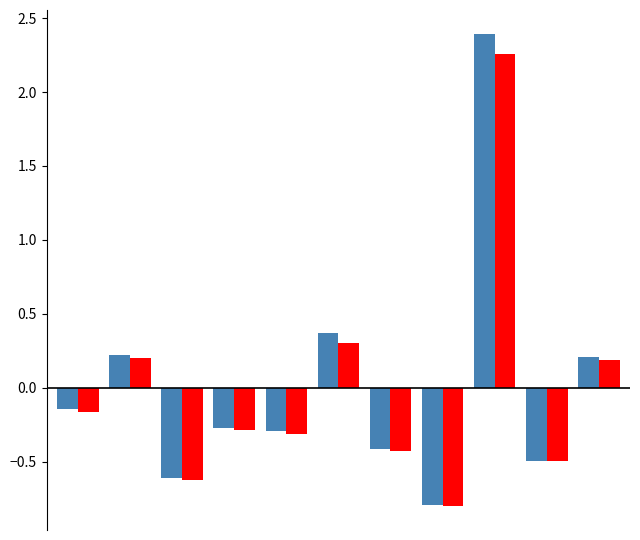

What is the greatest value displayed?

2.4